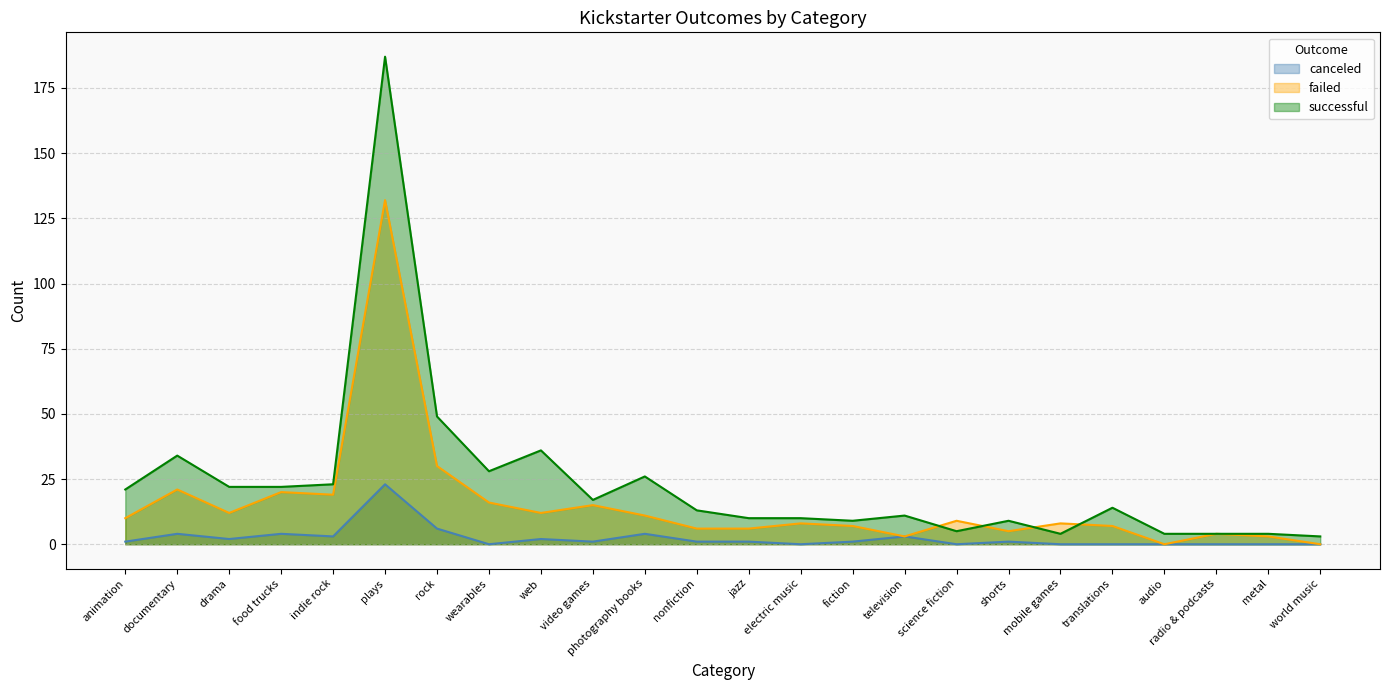

What value does the failed series have at animation?

10